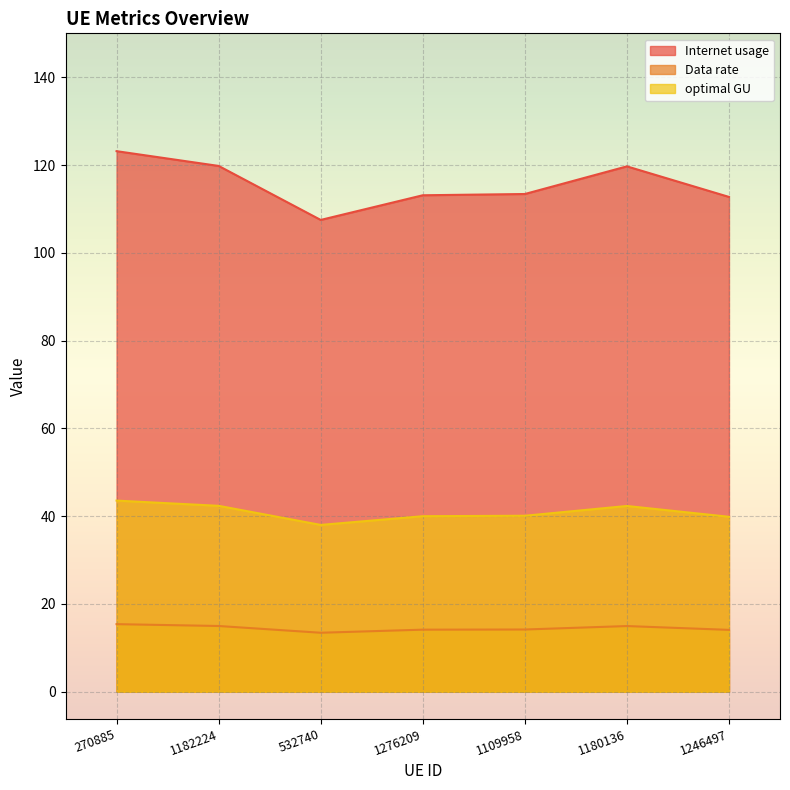

Which series has the largest range (max minus min)?

Internet usage